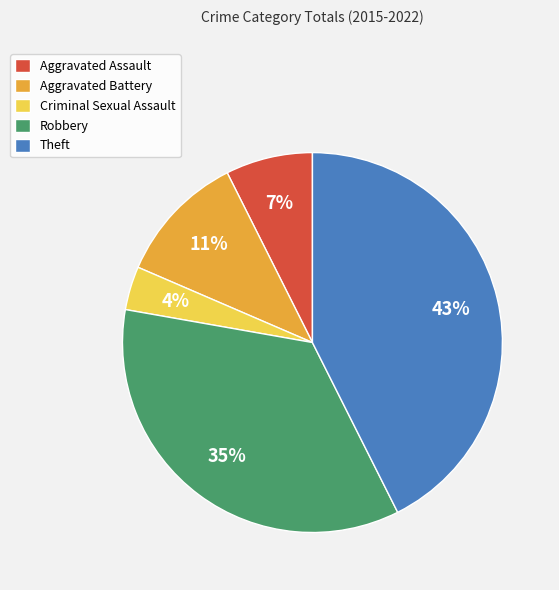

Is the sum of Aggravated Assault and Aggravated Battery greater than half?

No